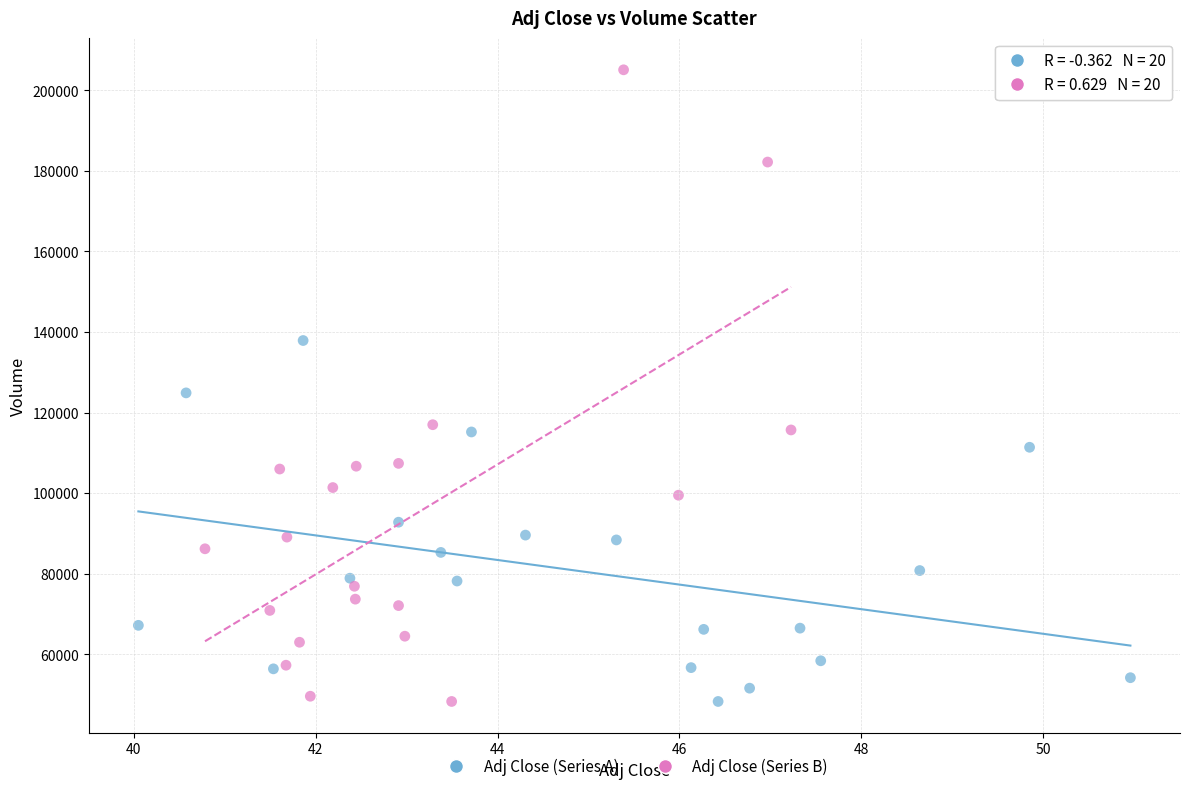

Which series has the widest spread of Y values?

Adj Close (Series B)